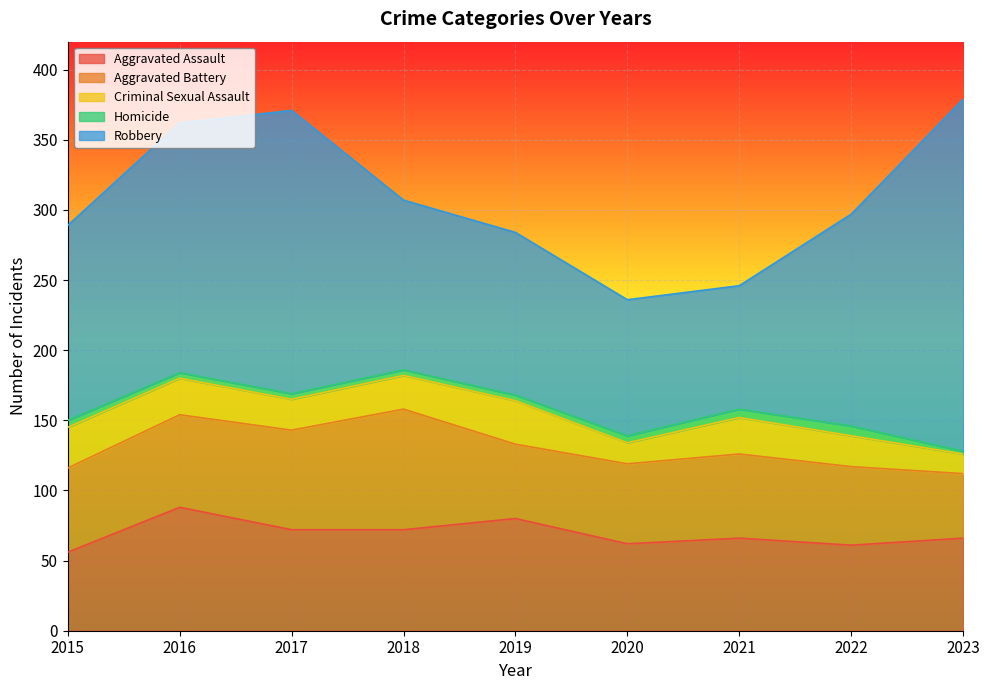

How many lines are shown in the chart?

5